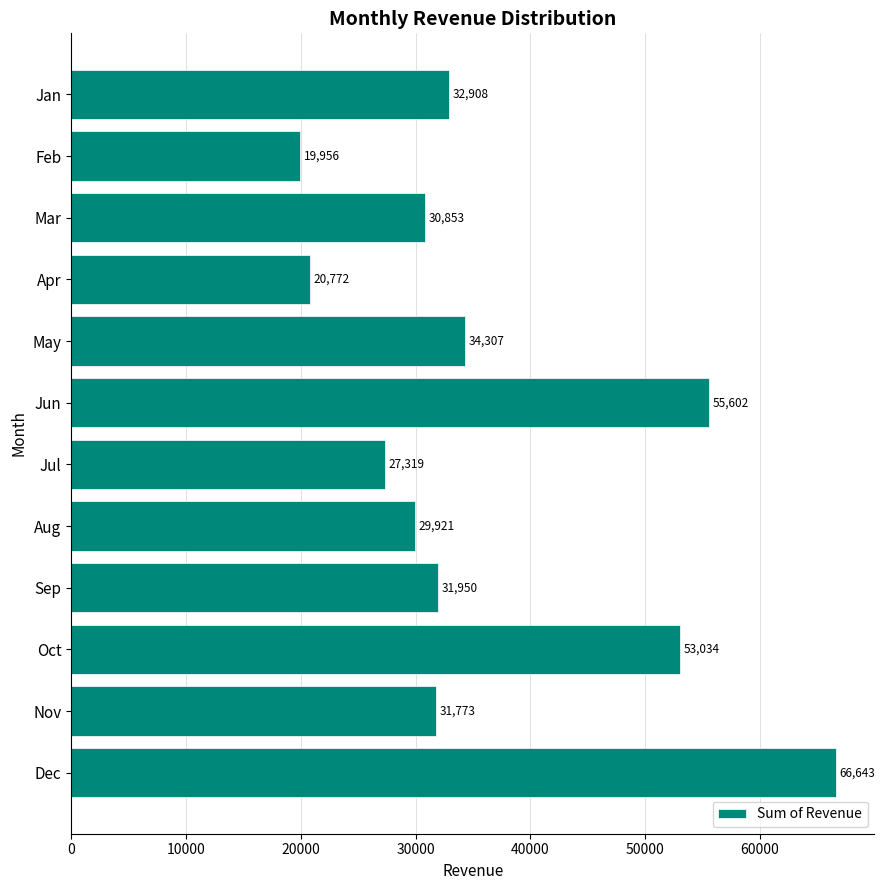

List the labels in order of value, largest first.

Dec, Jun, Oct, May, Jan, Sep, Nov, Mar, Aug, Jul, Apr, Feb